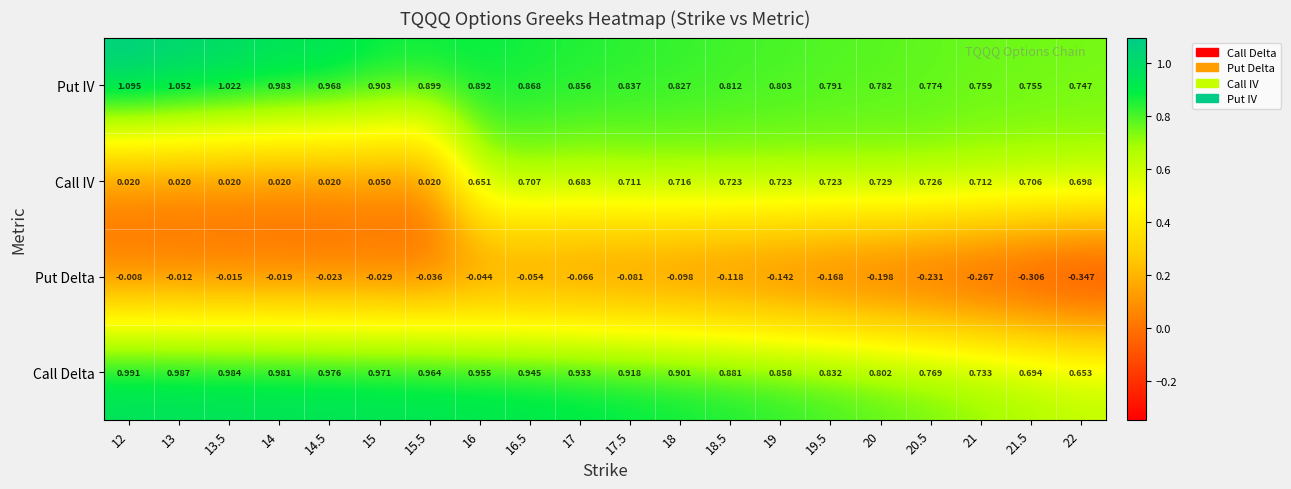

At 21.5, list the series in order from largest to smallest.

Put IV, Call IV, Call Delta, Put Delta